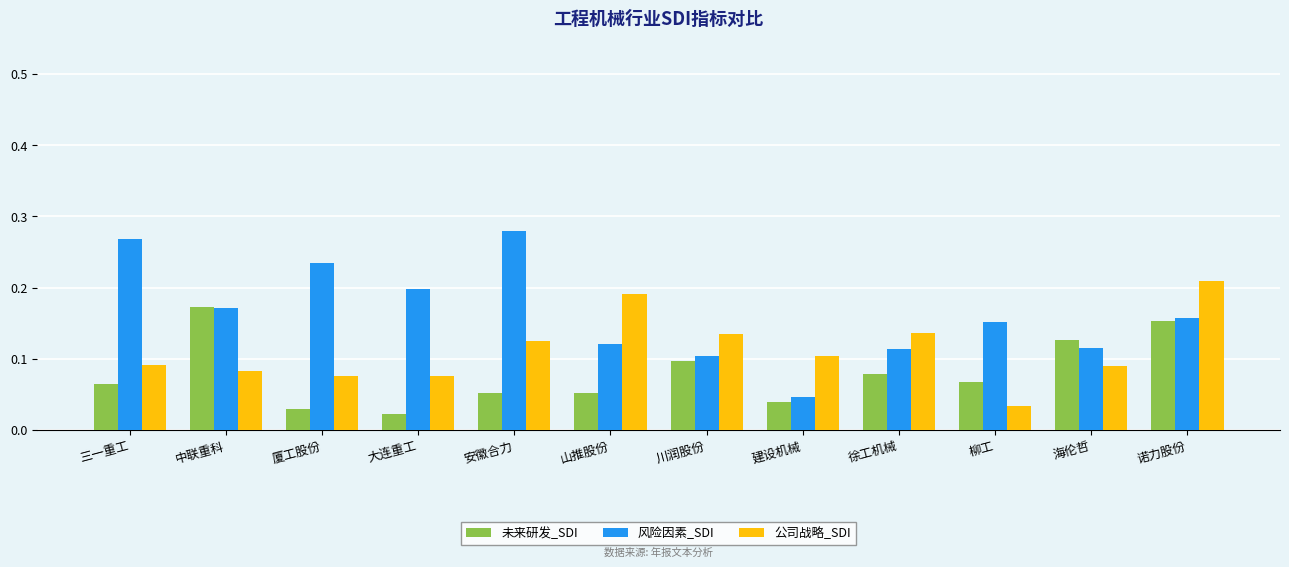

Rank the series by their average value, from lowest to highest.

未来研发_SDI, 公司战略_SDI, 风险因素_SDI